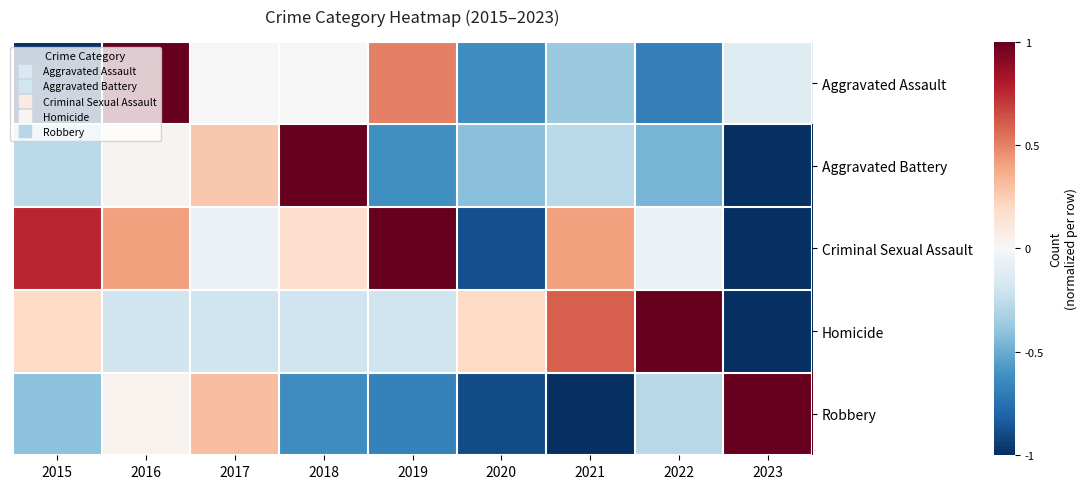

Rank the series by their maximum value, from highest to lowest.

Aggravated Assault, Aggravated Battery, Criminal Sexual Assault, Homicide, Robbery